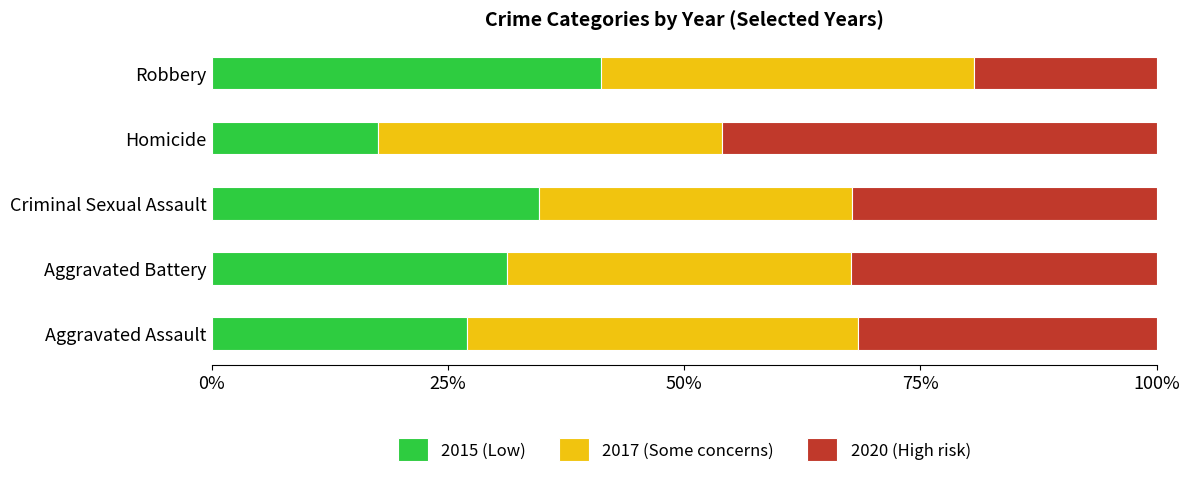

What is the value of the 2017 (Some concerns) bar at the 5th from the left?

0.4